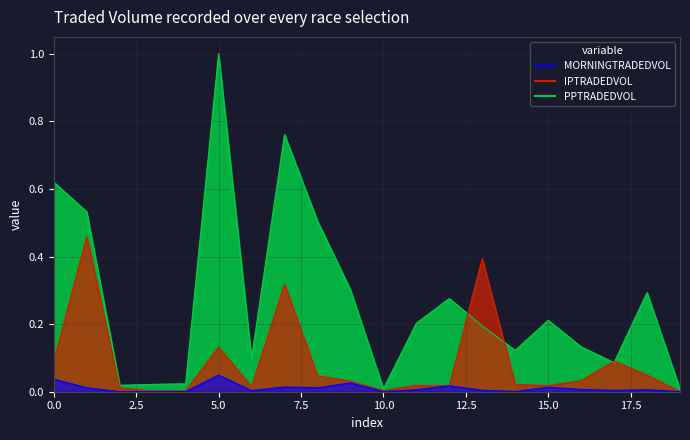

Reading left to right, what are all the values shown in this chart?

MORNINGTRADEDVOL: 0=0.0	1=0.0	2=0.0	3=0.0	4=0.0	5=0.0	6=0.0	7=0.0	8=0.0	9=0.0	10=0.0	11=0.0	12=0.0	13=0.0	14=0.0	15=0.0	16=0.0	17=0.0	18=0.0	19=0.0
PPTRADEDVOL: 0=0.6	1=0.5	2=0.0	3=0.0	4=0.0	5=1.0	6=0.1	7=0.8	8=0.5	9=0.3	10=0.0	11=0.2	12=0.3	13=0.2	14=0.1	15=0.2	16=0.1	17=0.1	18=0.3	19=0.0
IPTRADEDVOL: 0=0.1	1=0.5	2=0.0	3=0.0	4=0.0	5=0.1	6=0.0	7=0.3	8=0.0	9=0.0	10=0.0	11=0.0	12=0.0	13=0.4	14=0.0	15=0.0	16=0.0	17=0.1	18=0.0	19=0.0